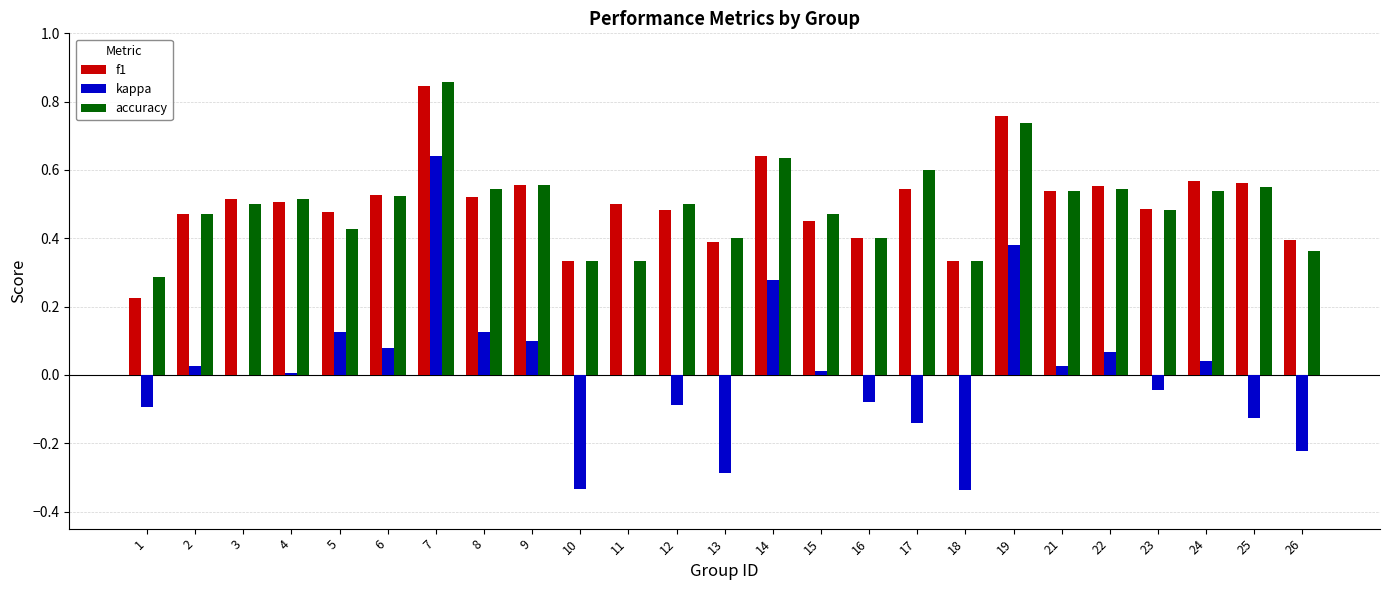

At which category is the sum across all series the highest?

7